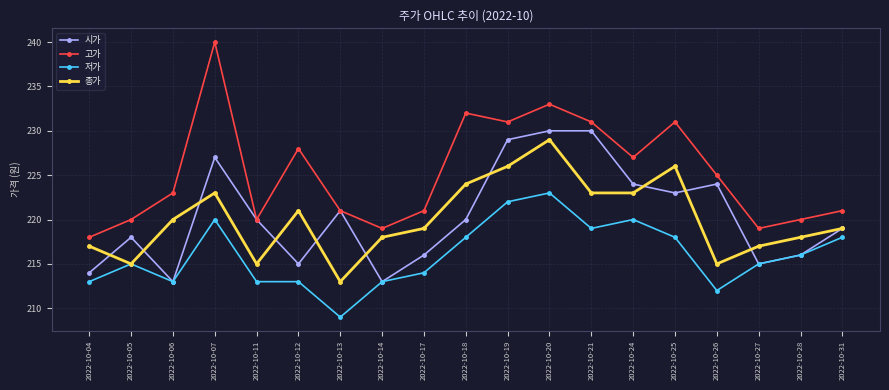

At which category does 고가 reach its first local peak?

2022-10-07